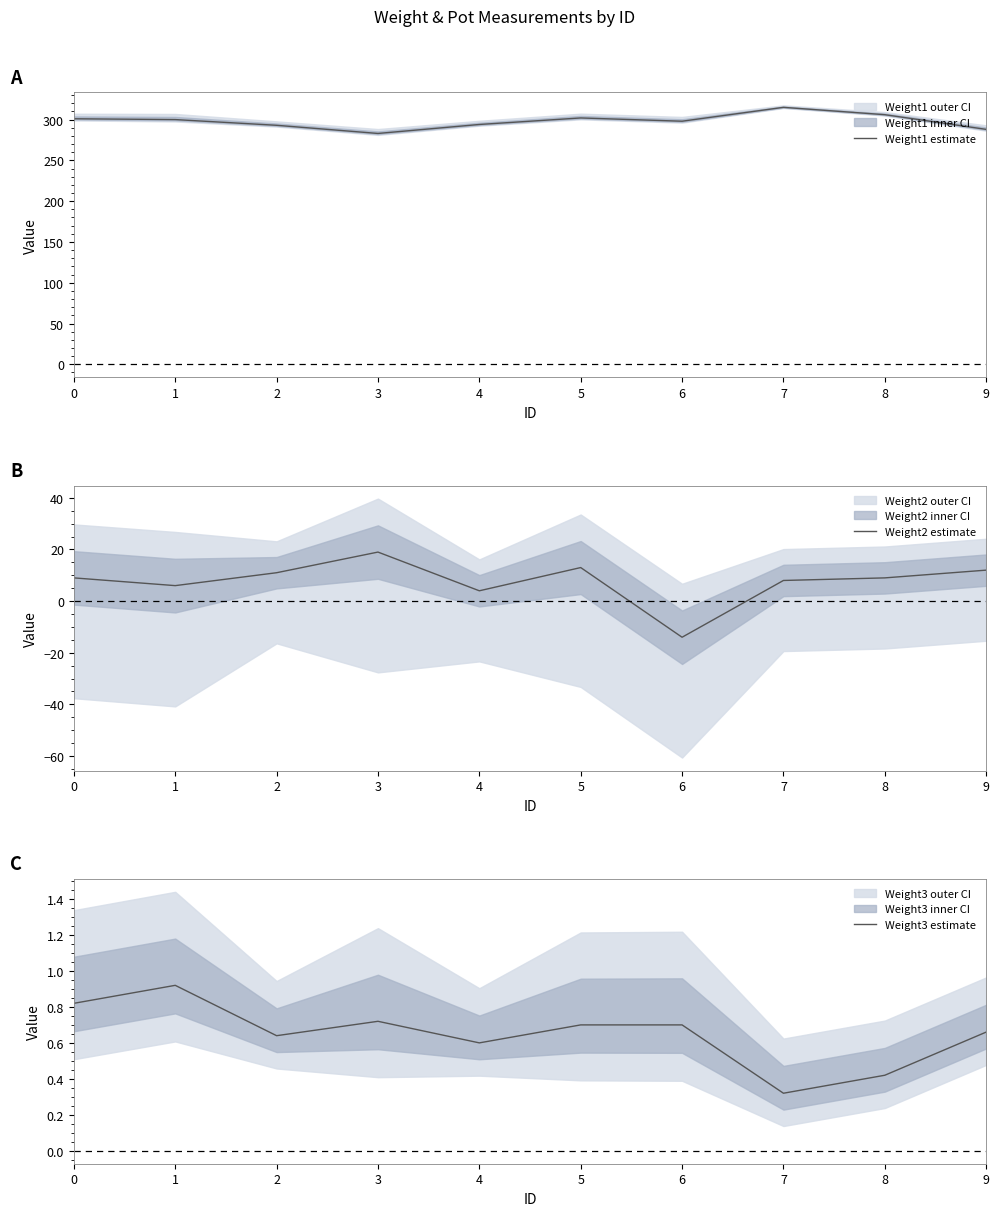

How many lines are shown in the chart?

3